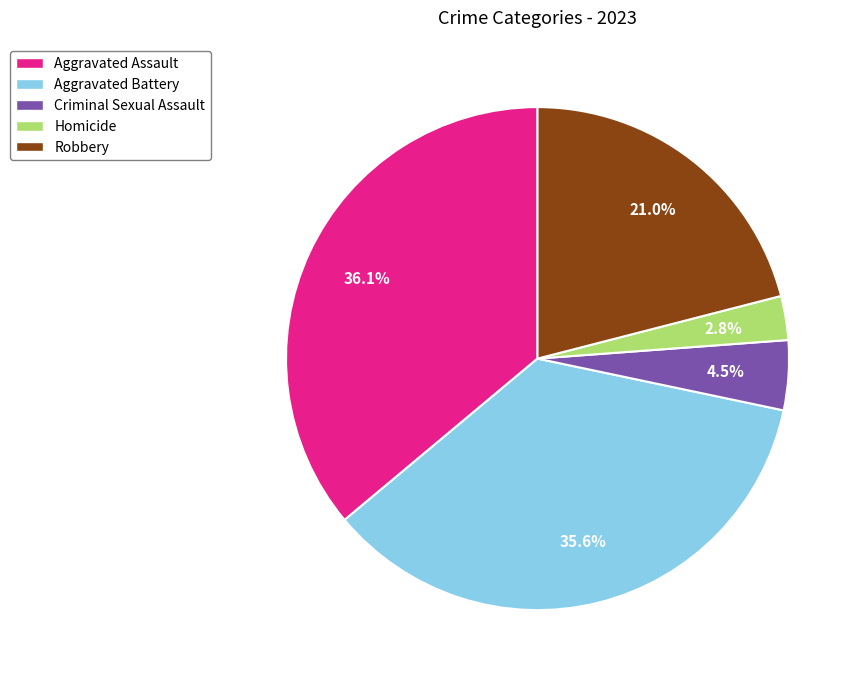

To the nearest percent, what is the combined percentage of Robbery and Homicide?

24%